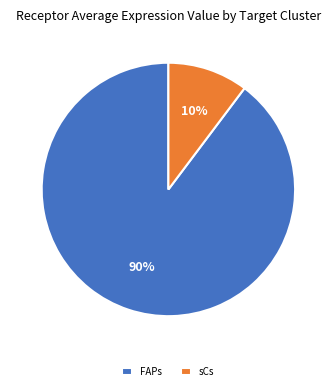

Which has a higher value, sCs or FAPs?

FAPs